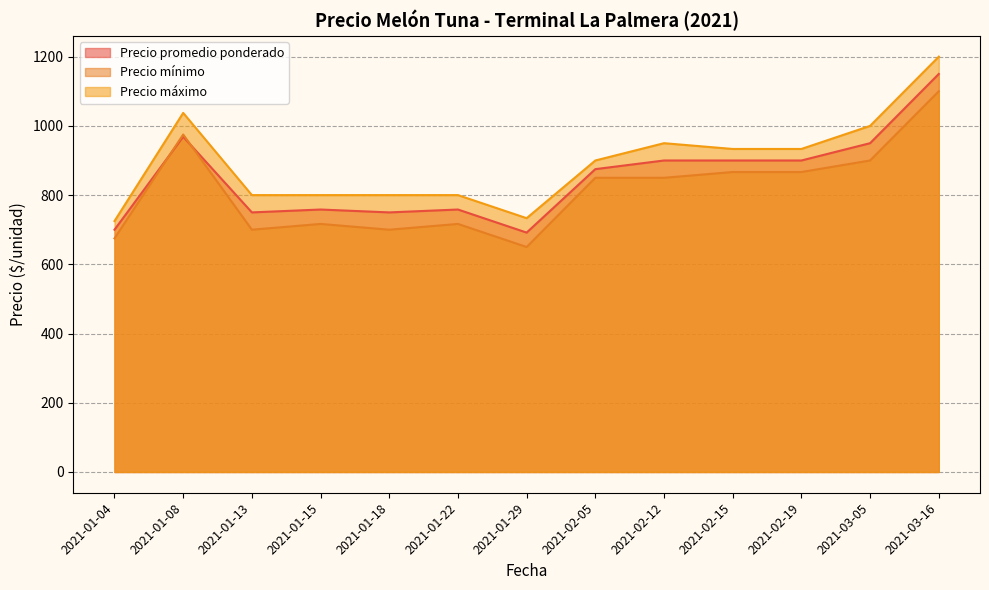

Where is the first local maximum for Precio promedio ponderado?

2021-01-08